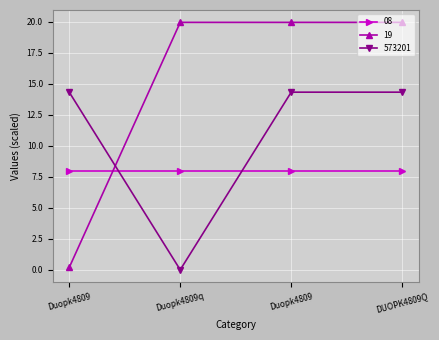

What are all the series names shown in the legend?

08, 19, 573201